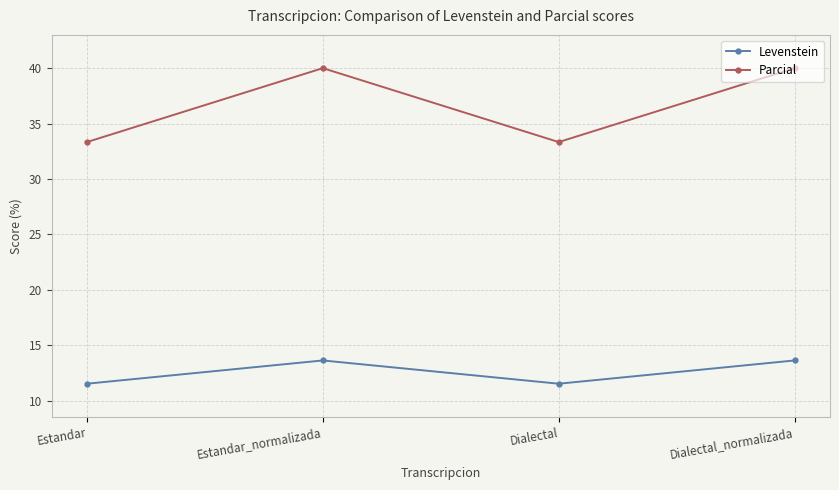

The value of Levenstein at Estandar_normalizada is 20.2. True or false?

False